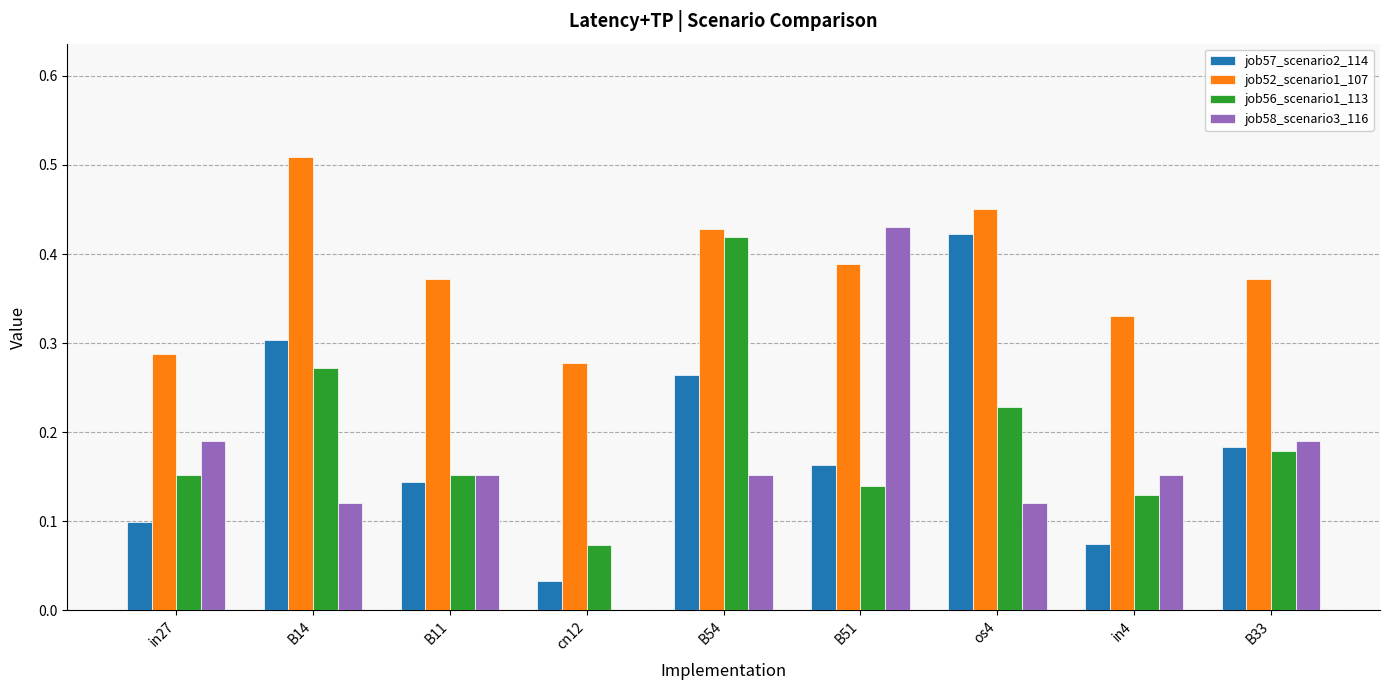

What is the sum of all job57_scenario2_114 values?

1.7